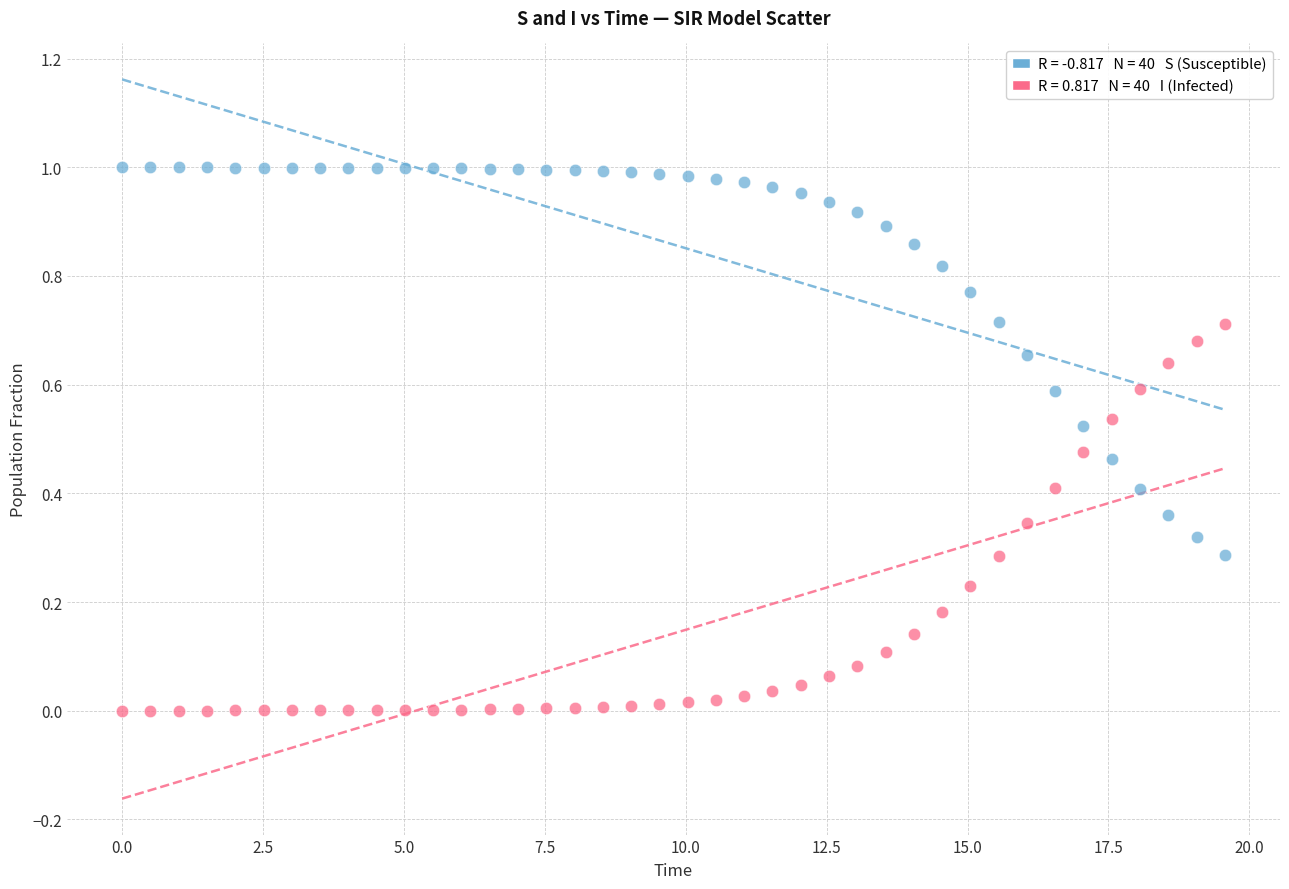

Across all data points, what is the range of X values (max minus min)?

19.6